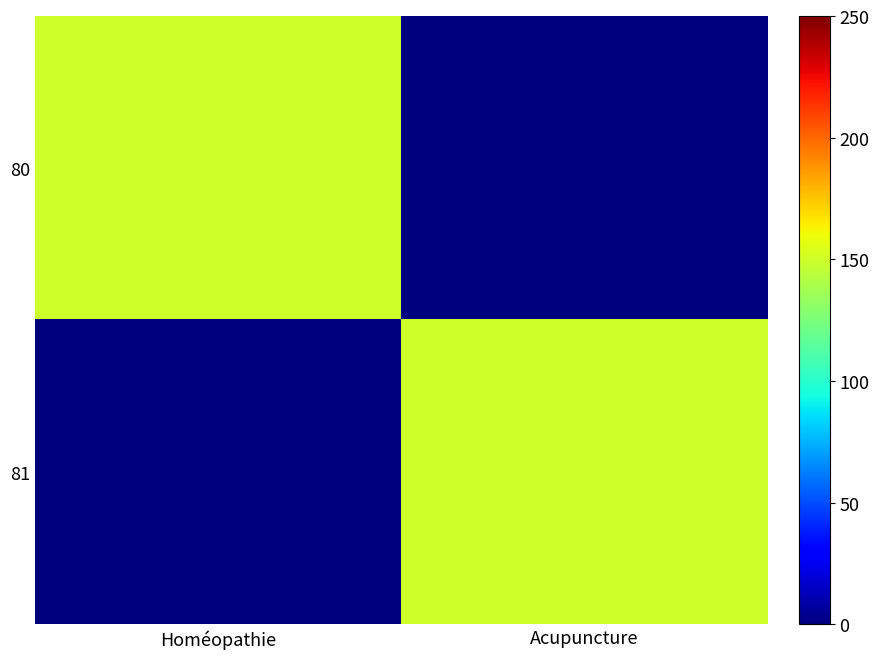

What is the spread (max minus min) of values at Acupuncture?

150